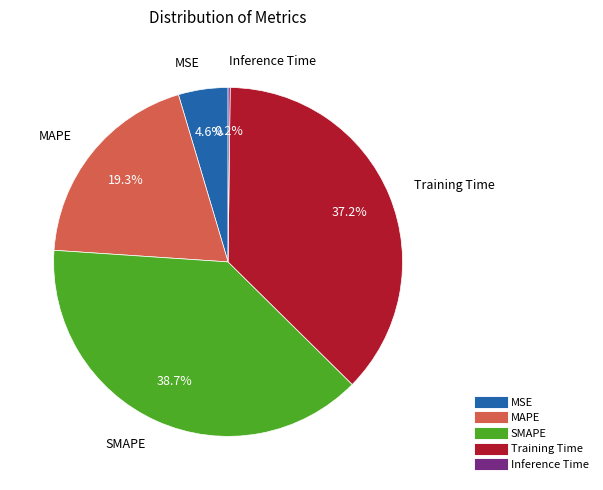

Which category has the biggest portion of the pie?

SMAPE